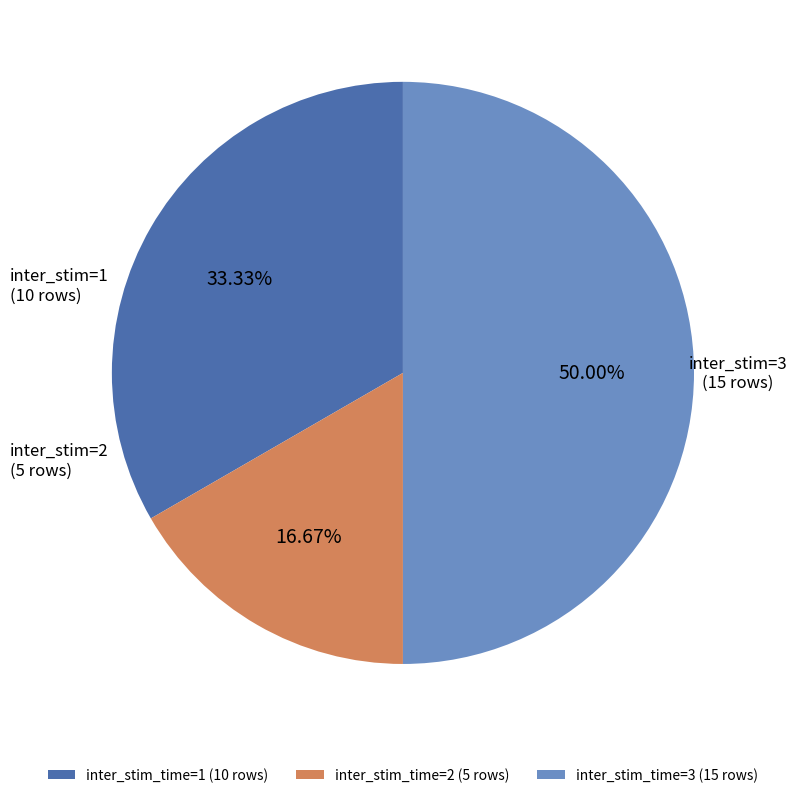

Count the number of slices in the pie.

3